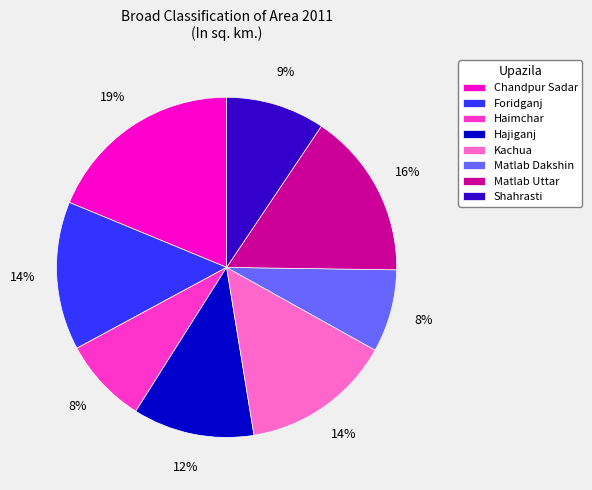

To the nearest percent, what portion does Matlab Dakshin represent?

8%